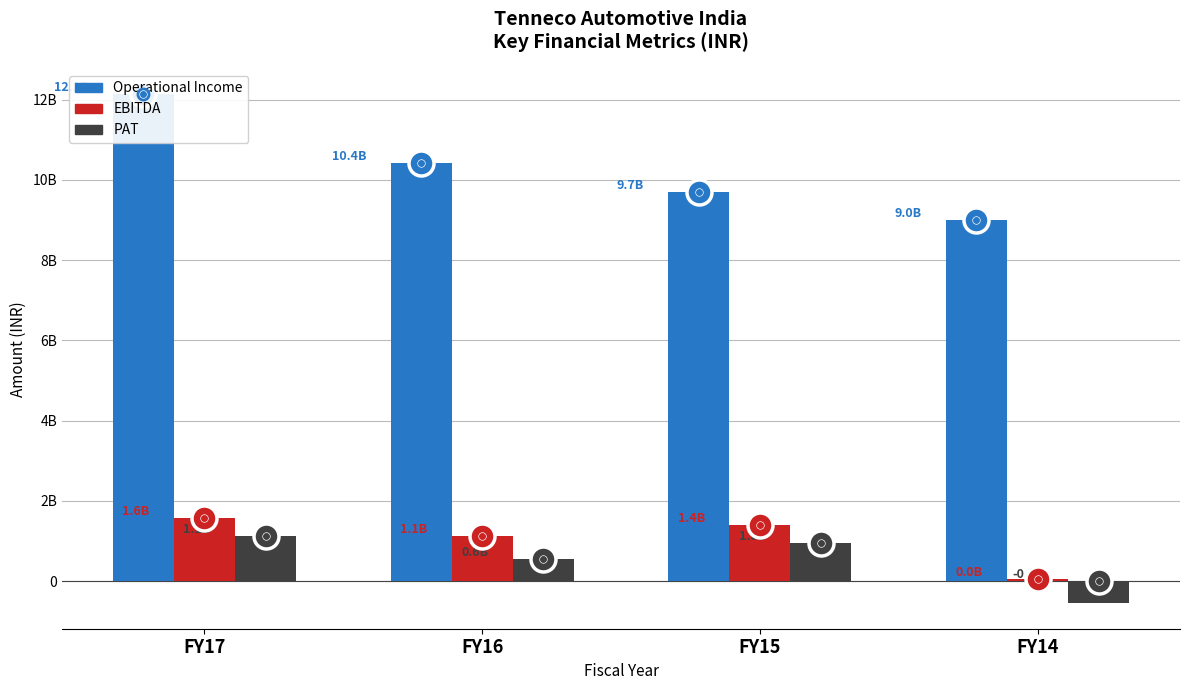

What is the difference between the highest and lowest values at FY14?

9558223062